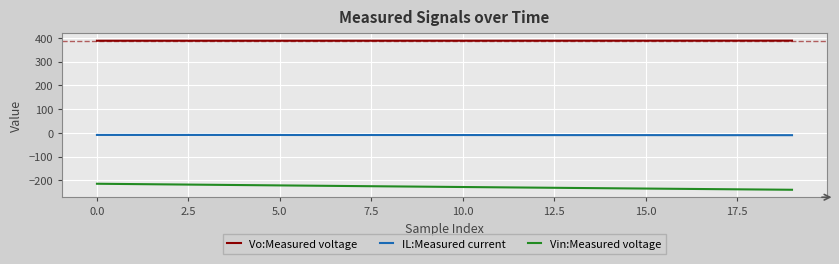

True or false: Vo:Measured voltage and IL:Measured current intersect in this chart.

False